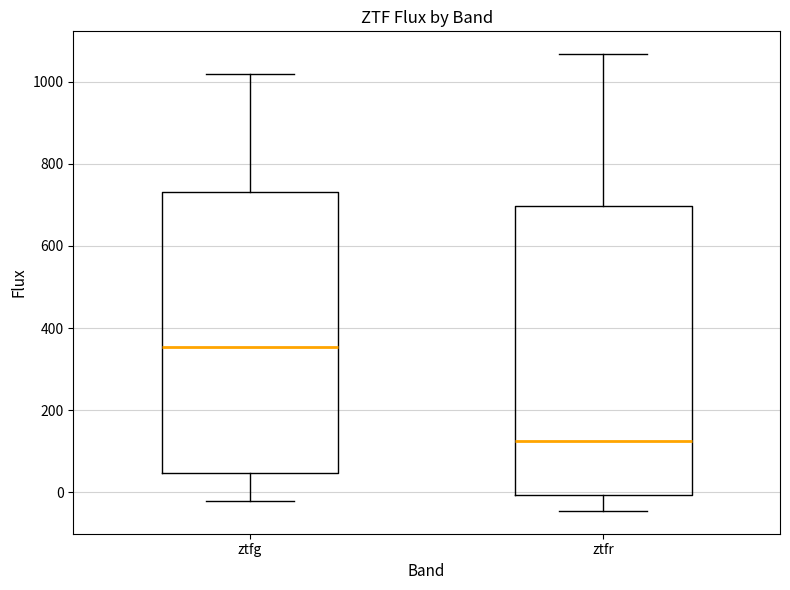

Reading left to right, transcribe this box plot: for each box, give where its median line is, the range the box spans, and where its two whiskers end, as read against the y-axis. The values are not printed on the chart, so give them approximately, as read against the axis.

ztfg: median 360, box 40 to 740, whiskers -20 to 1020
ztfr: median 120, box 0 to 700, whiskers -40 to 1060